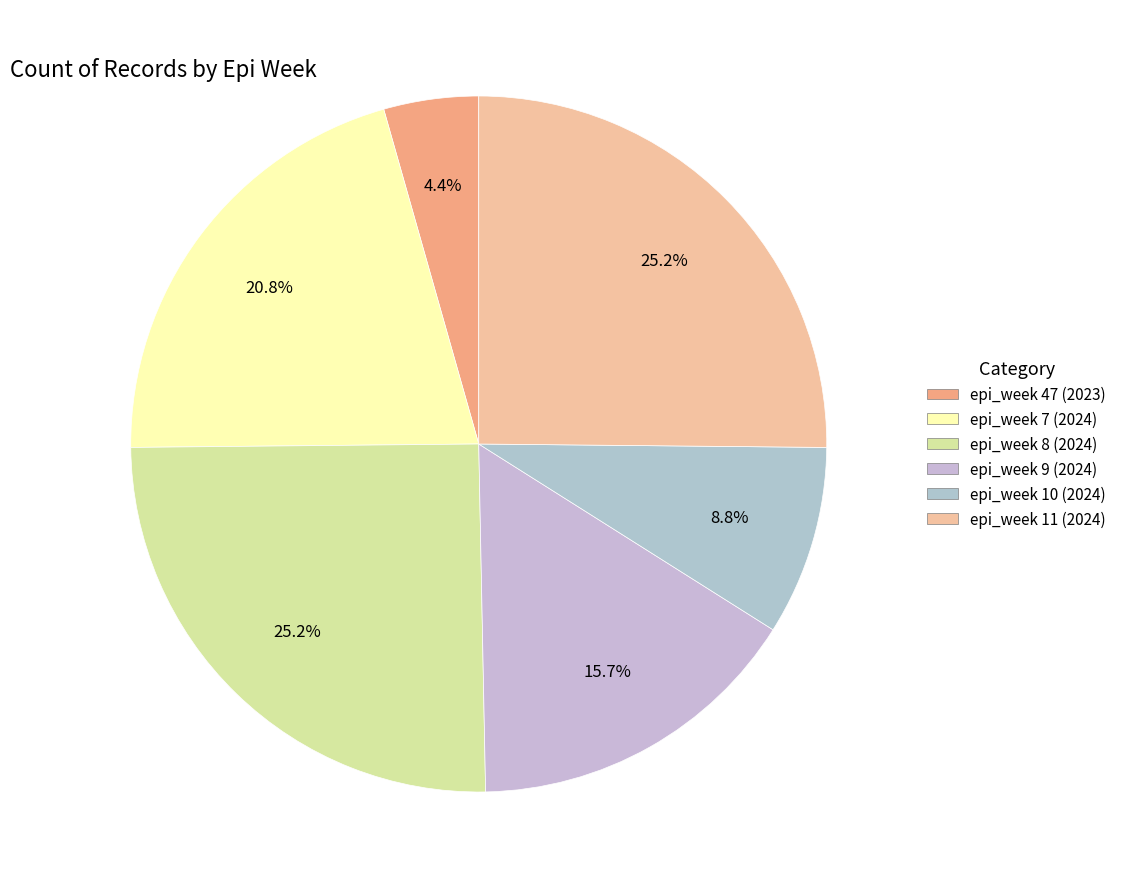

Do epi_week 7 (2024) and epi_week 9 (2024) together represent more than half of the pie?

No